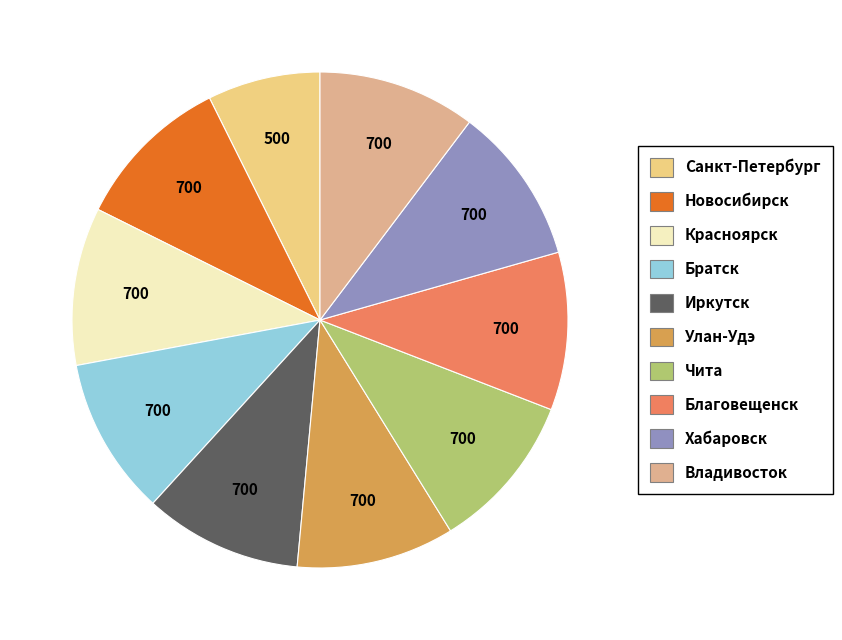

What is the largest slice in the pie chart?

Новосибирск